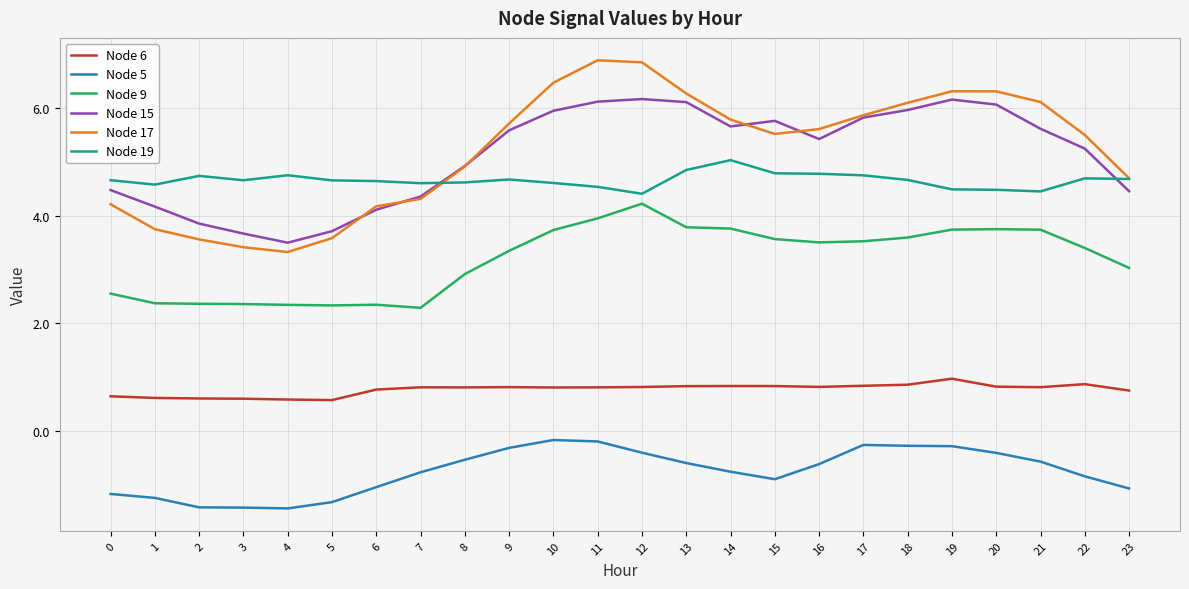

What is the spread (max minus min) of values at 6?

5.7